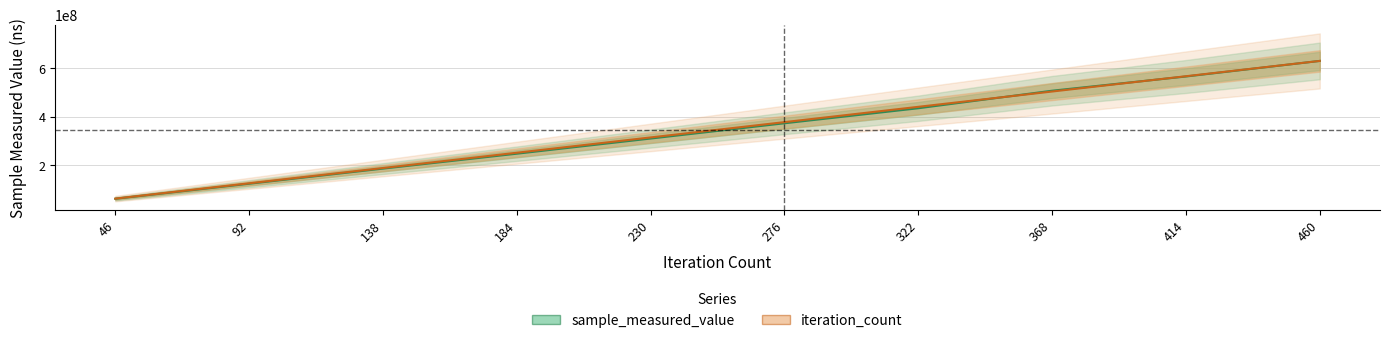

List the series in order of their overall mean, highest first.

iteration_count, sample_measured_value